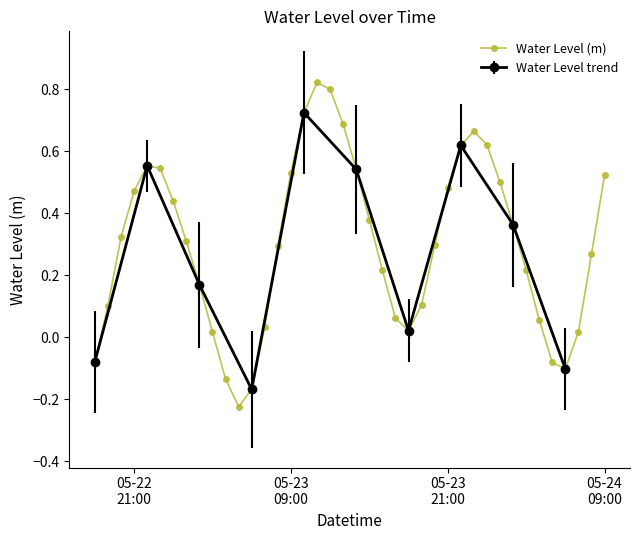

In Water Level (m), how many points are lower than both neighbors (excluding endpoints)?

3